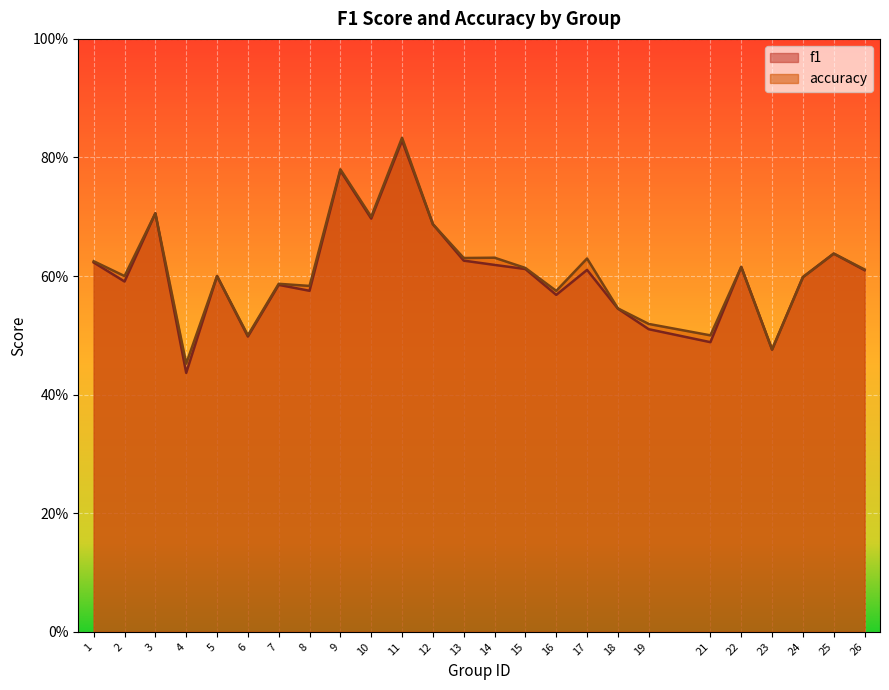

True or false: f1 and accuracy intersect in this chart.

False